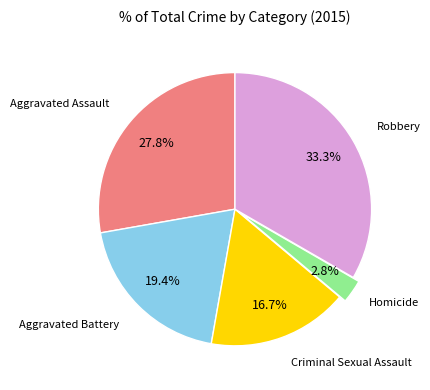

How many slices are in this pie chart?

5